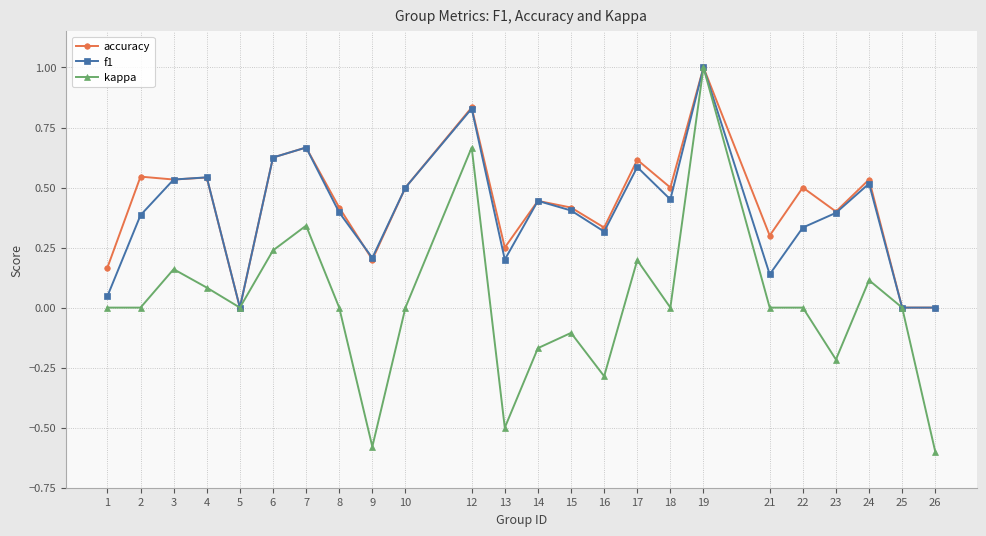

What is the difference between the maximum and second lowest values in the accuracy series?

1.0